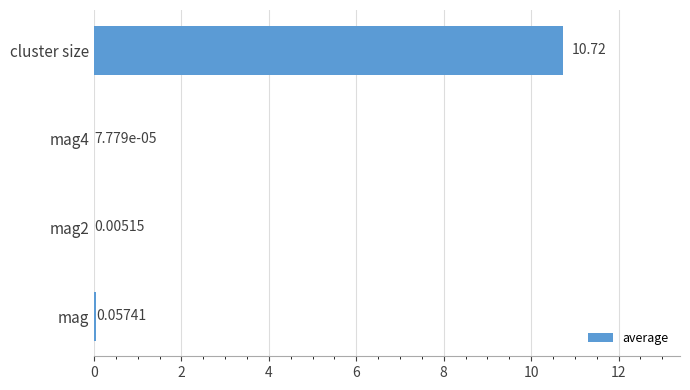

What is the sum of all values?

10.8